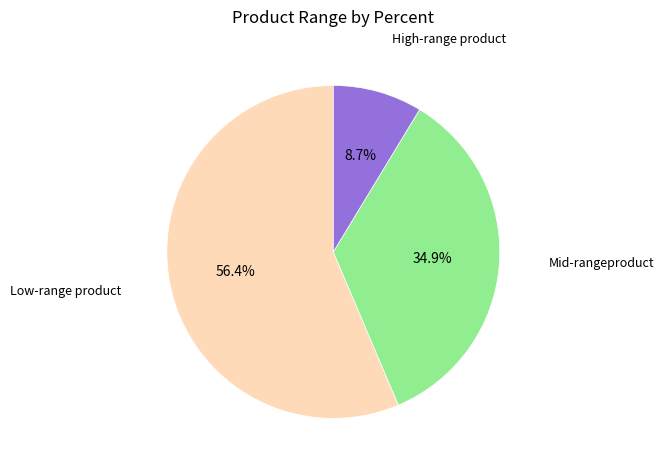

Is there any slice that represents more than half of the pie?

Yes